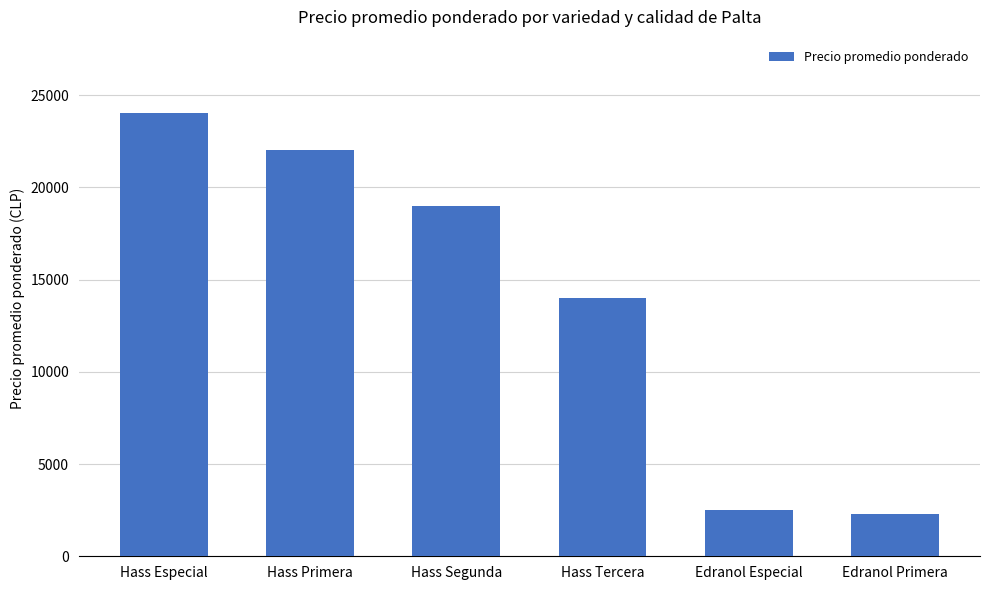

What is the label of the 2nd bar from the right?

Edranol Especial